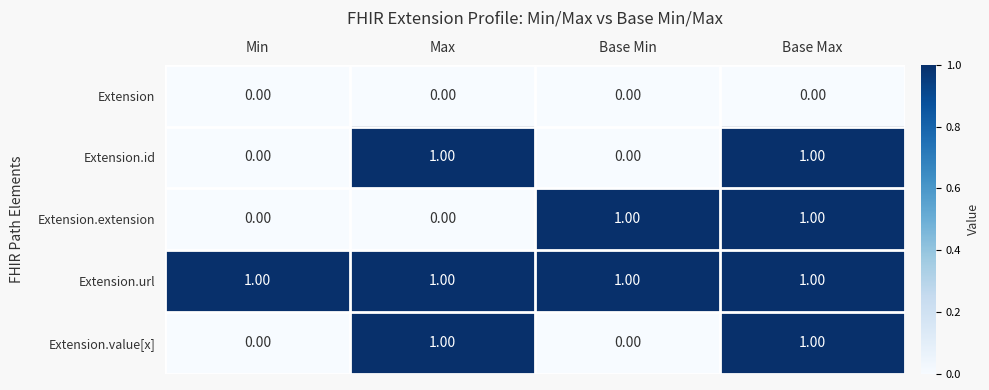

What is the total value across all series at Base Max?

4